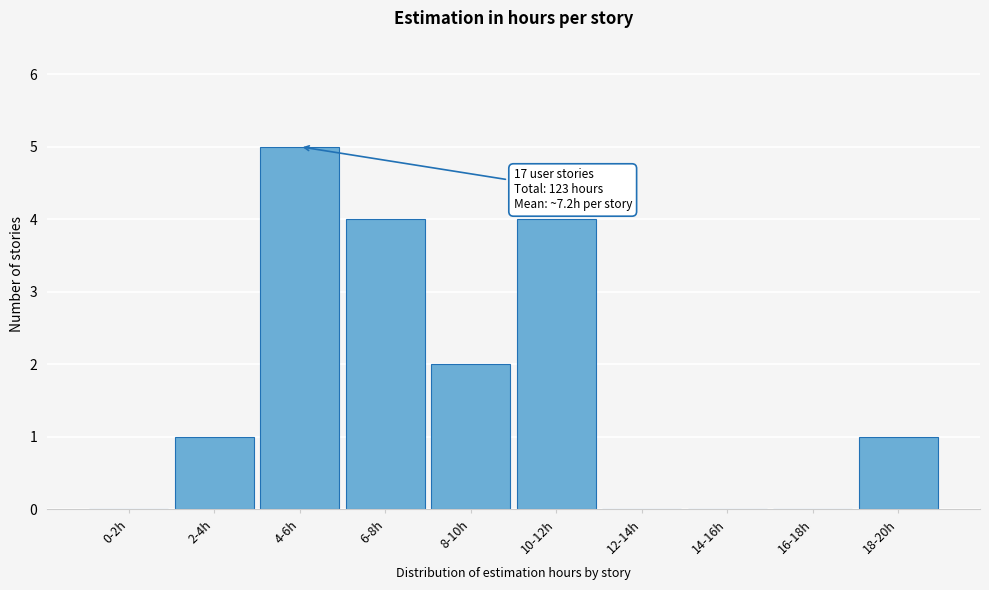

Reading left to right, list all the values displayed in this chart.

0-2h=0	2-4h=1	4-6h=5	6-8h=4	8-10h=2	10-12h=4	12-14h=0	14-16h=0	16-18h=0	18-20h=1